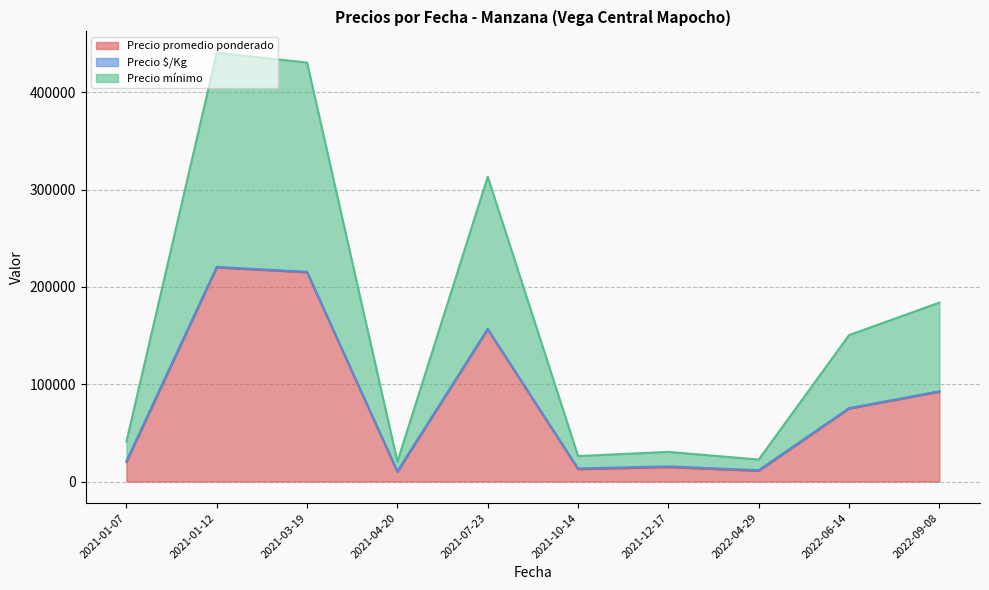

What is the maximum value for Precio promedio ponderado?

220000.0